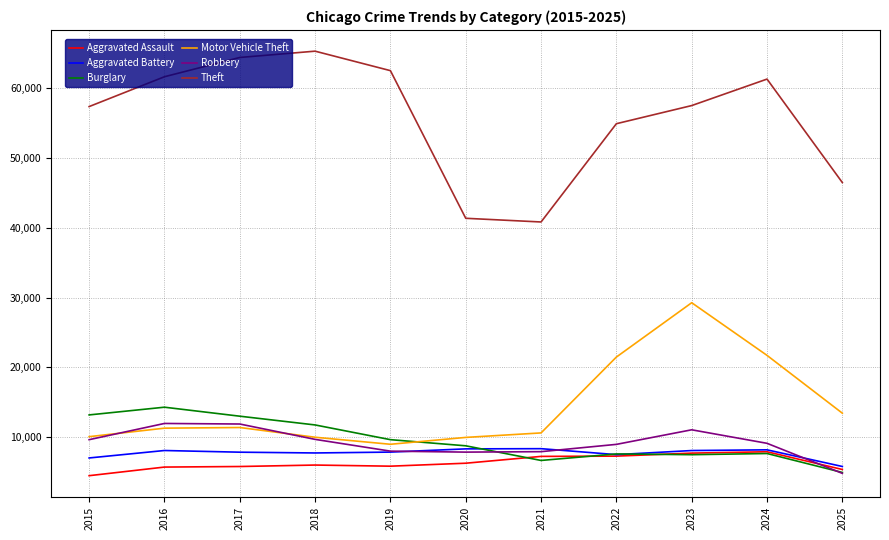

After their last crossing, which series has the higher values: Robbery or Aggravated Battery?

Aggravated Battery